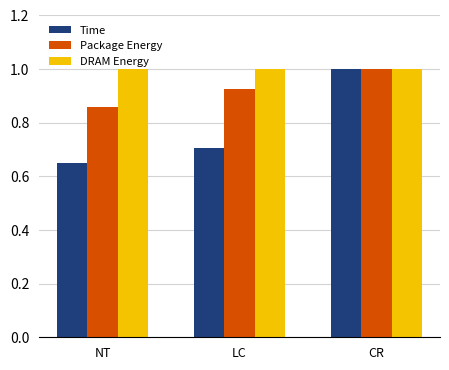

Between NT and CR, which series saw the biggest shift?

Time